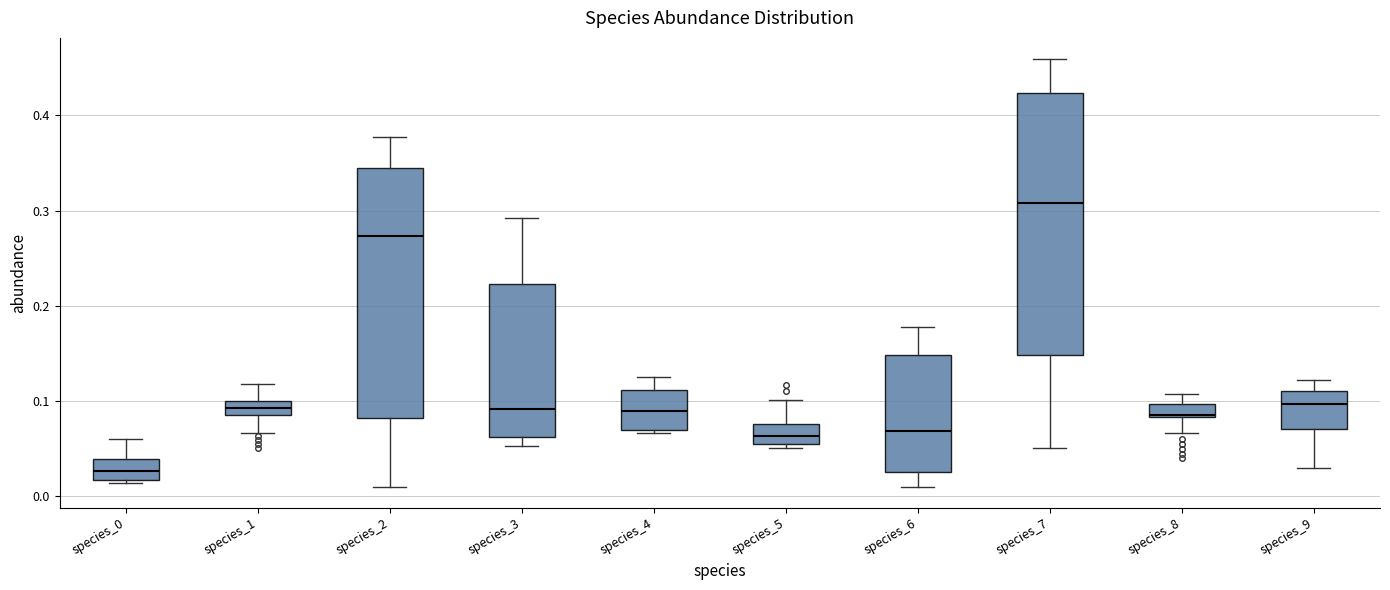

Where is the upper edge of the box for species_7 on the y-axis? The values are not printed on the chart, so give them approximately, as read against the axis.

0.42